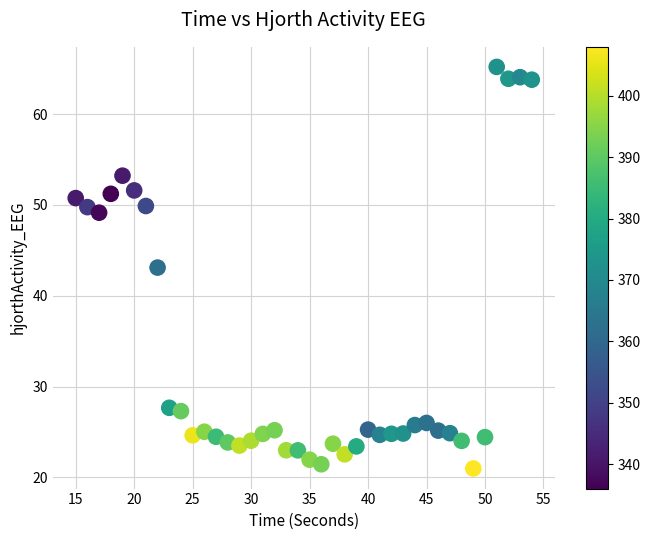

What is the range of Y values (max minus min)?

44.2